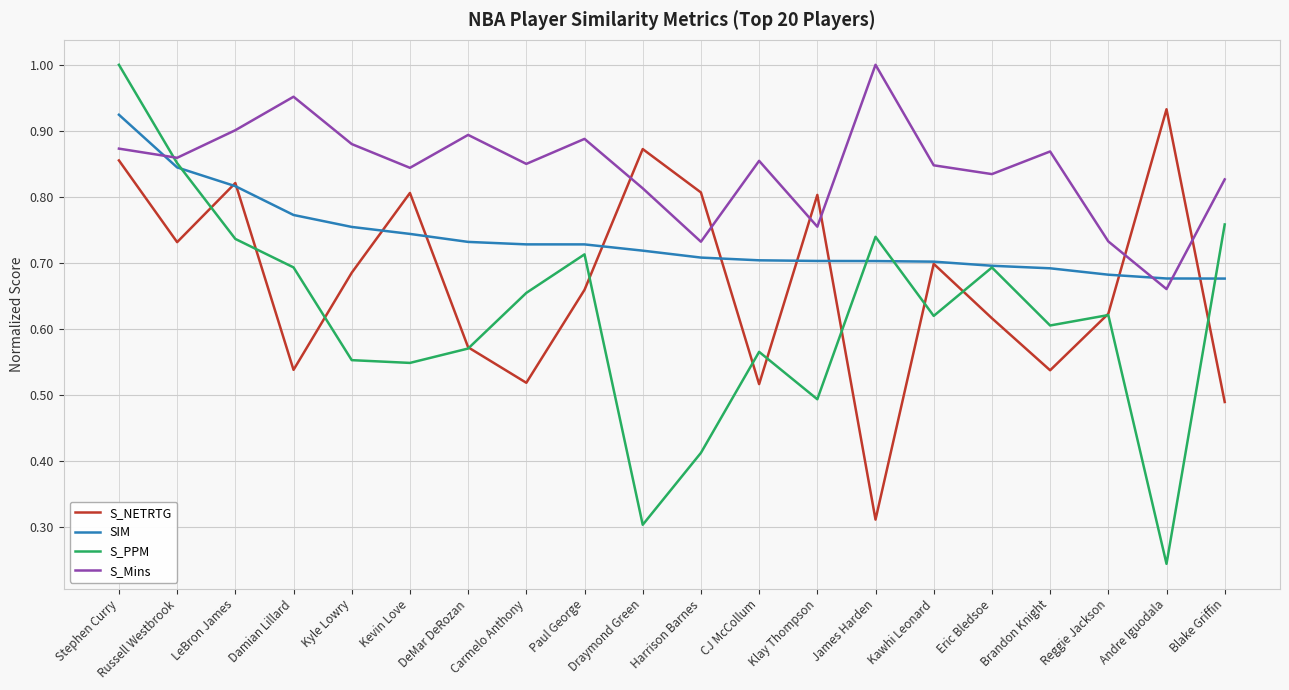

What position from the right is Russell Westbrook?

19